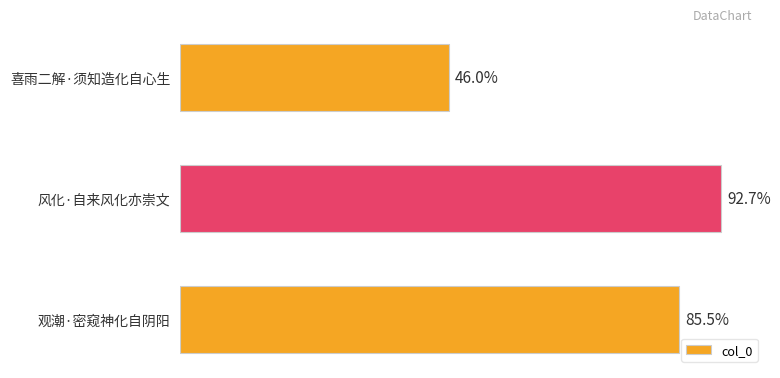

Are the bars horizontal?

Yes